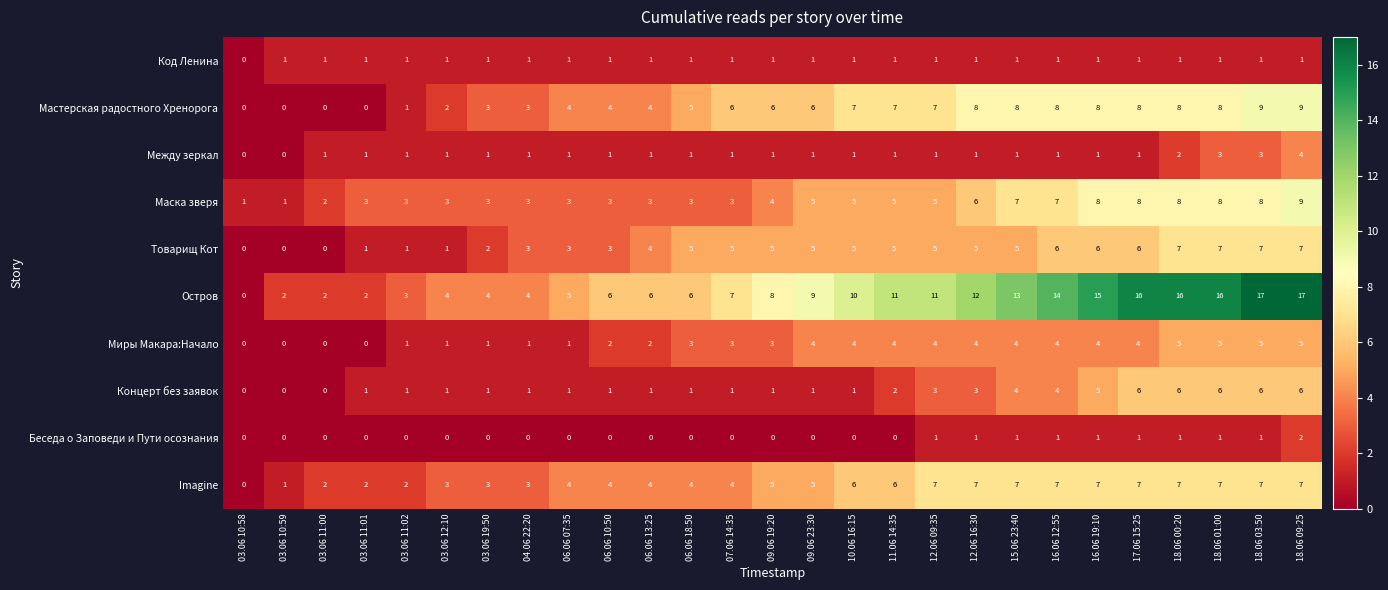

Which series has the largest range (max minus min)?

Остров